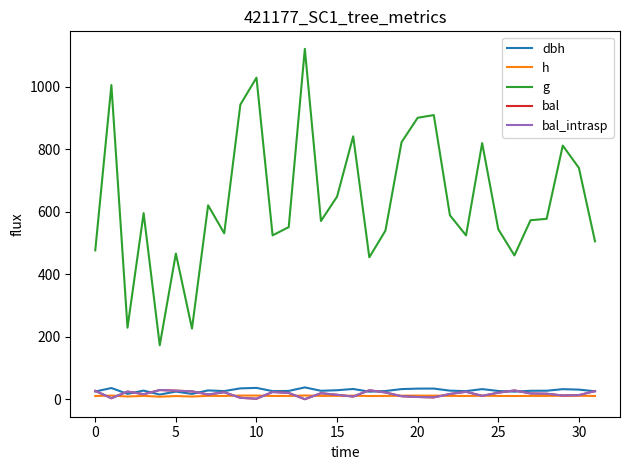

At which label does dbh reach its peak?

13